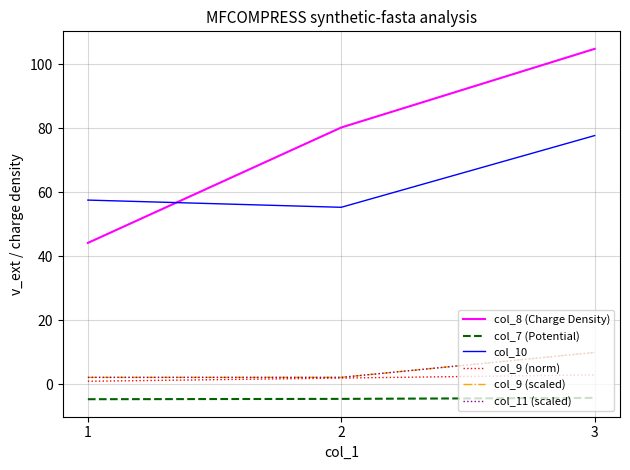

What is the greatest value displayed?

104.8